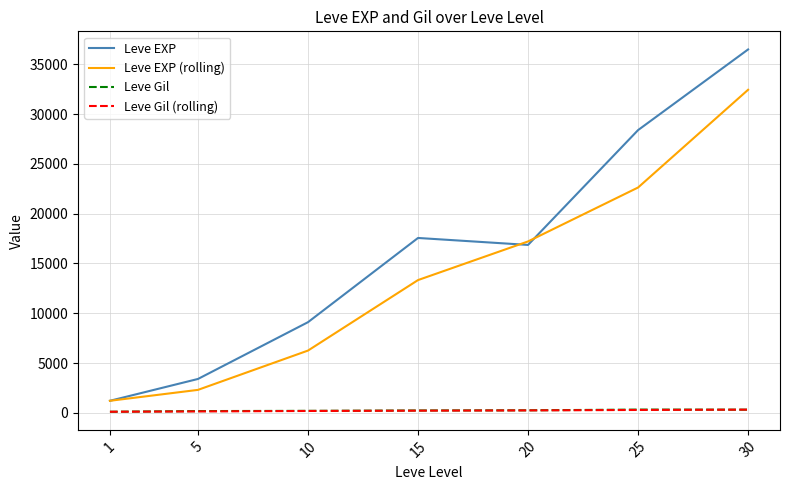

At how many categories does at least one series exceed 30316?

1